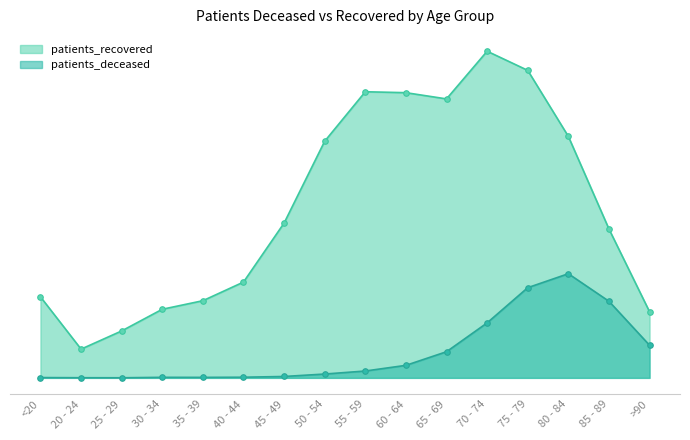

List the labels in order of patients_recovered value, largest first.

70 - 74, 75 - 79, 55 - 59, 60 - 64, 65 - 69, 80 - 84, 50 - 54, 45 - 49, 85 - 89, 40 - 44, <20, 35 - 39, 30 - 34, >90, 25 - 29, 20 - 24